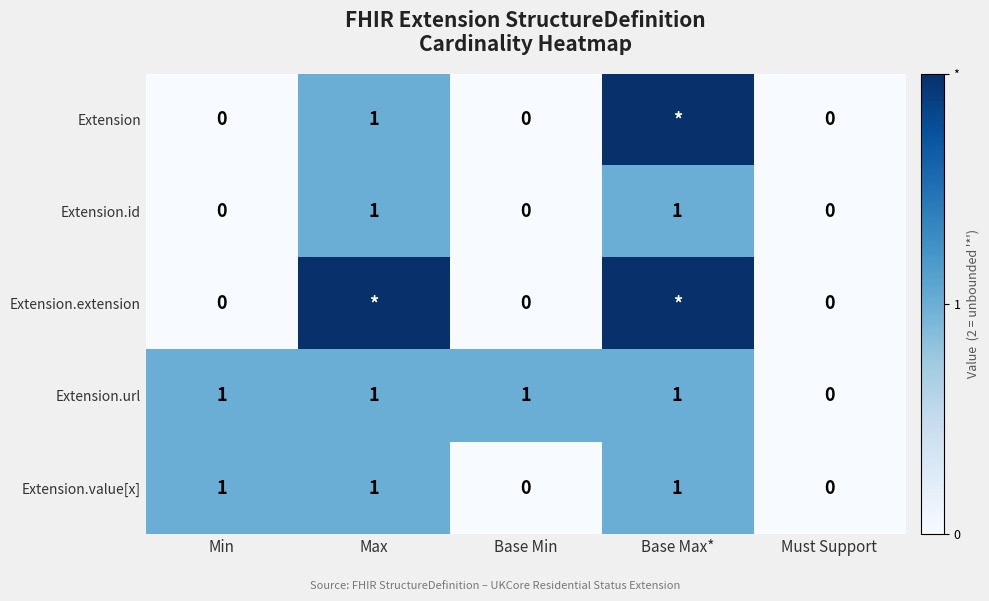

What is the sum of all Extension.url values?

4